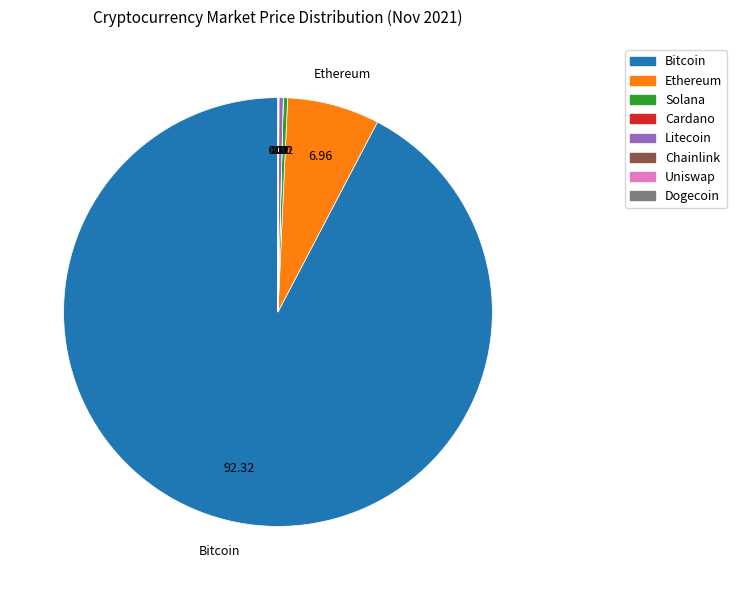

Is there any slice that represents more than half of the pie?

Yes